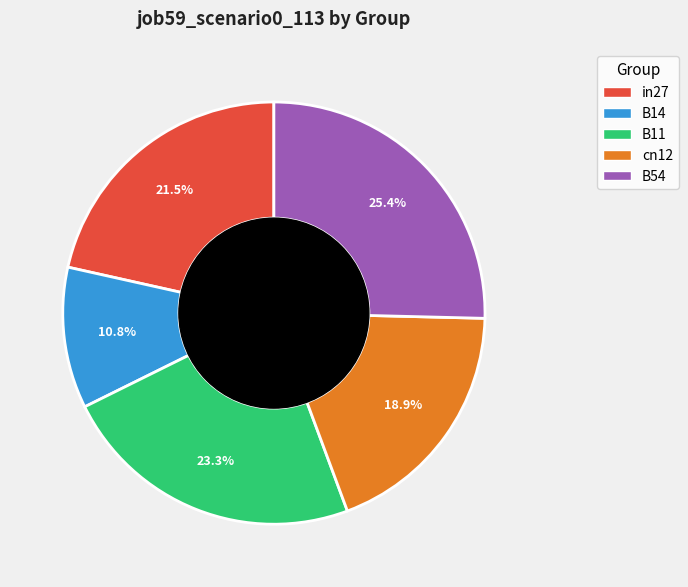

Which slice is the largest?

B54